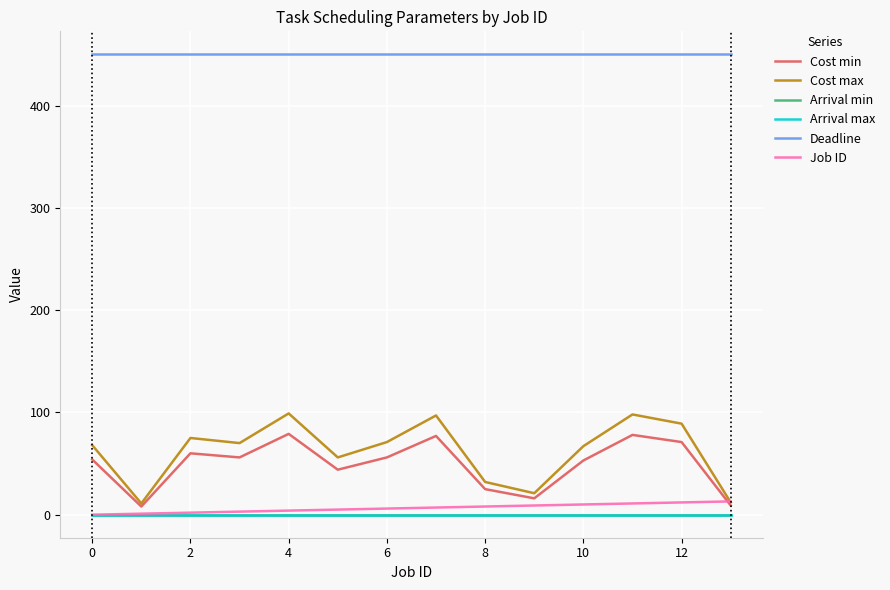

Does the chart have visible grid lines?

Yes